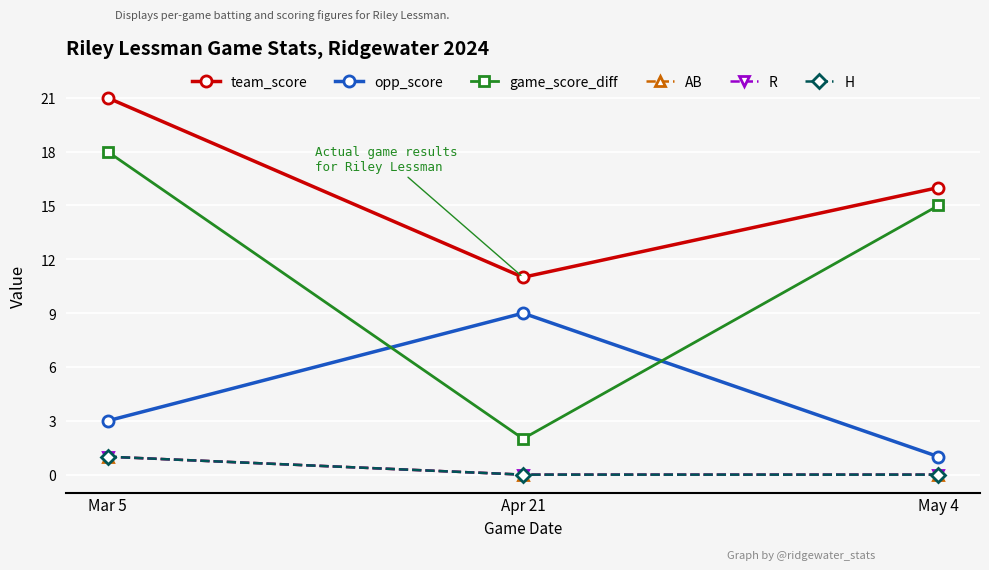

Does the chart have visible grid lines?

Yes